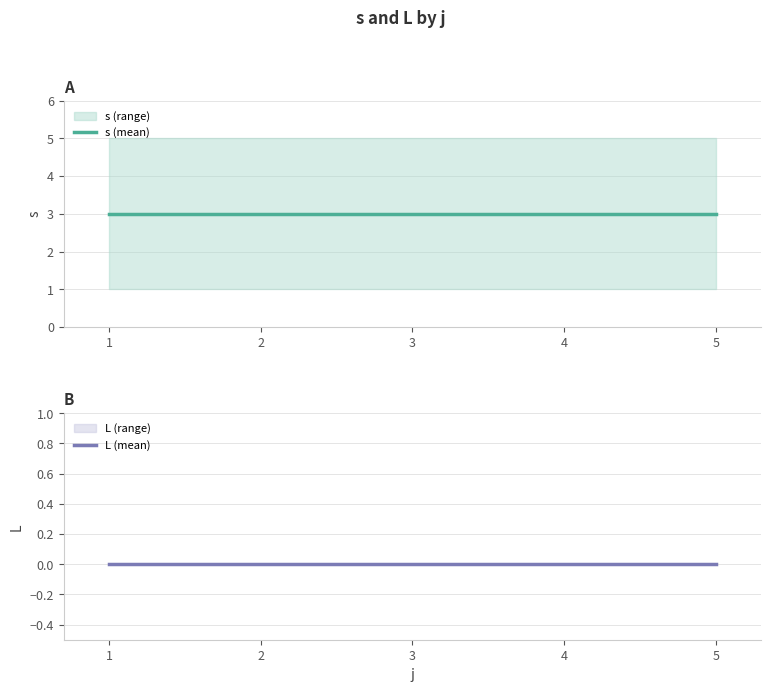

What is the spread (max minus min) of values at 2?

3